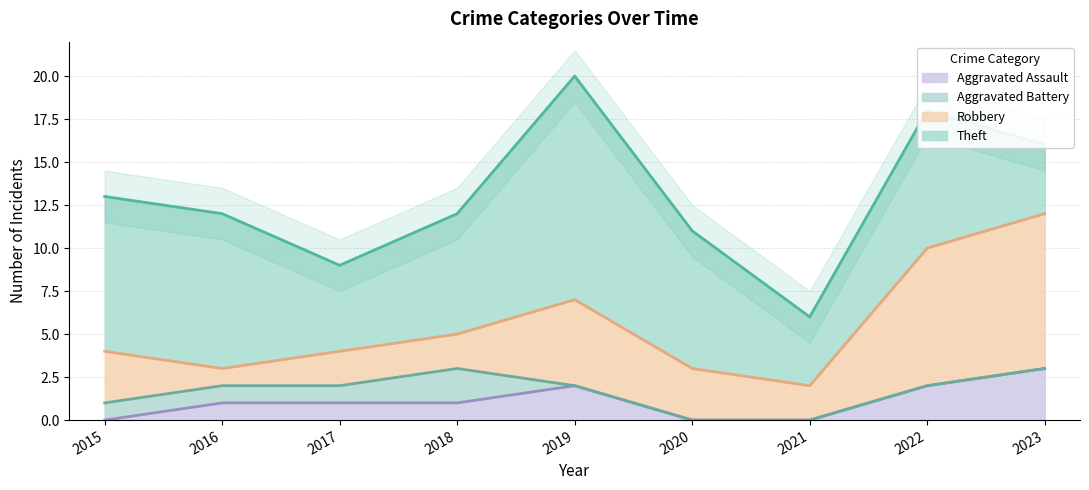

Is it true that Aggravated Assault equals 3 at 2023?

True